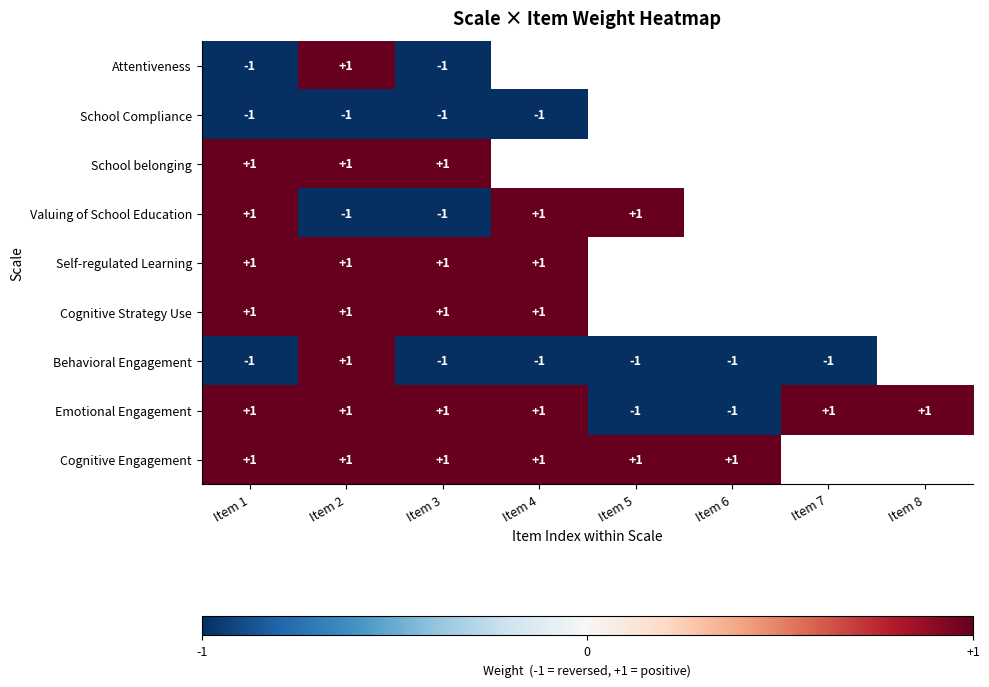

True or false: Valuing of School Education has a value of 0 at Item 2.

False